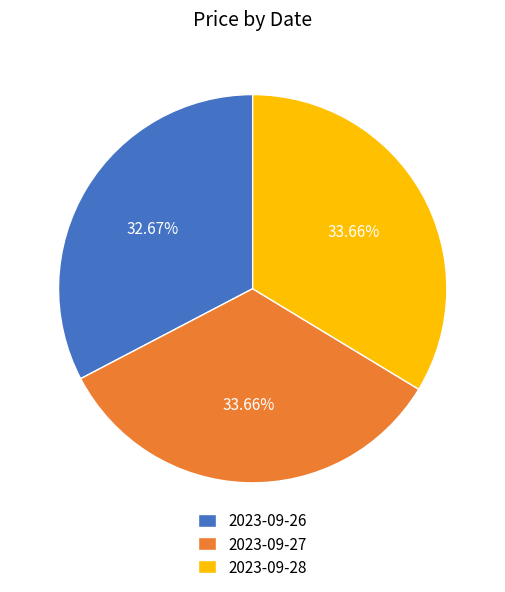

To the nearest percent, what percentage of the pie is 2023-09-27?

34%